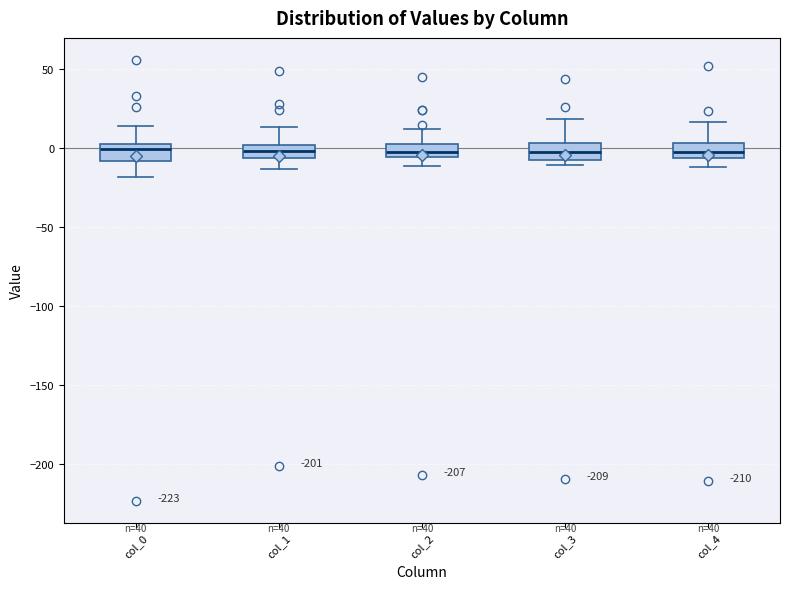

Reading left to right, transcribe this box plot: for each box, give where its median line is, the range the box spans, and where its two whiskers end, as read against the y-axis. The values are not printed on the chart, so give them approximately, as read against the axis.

col_0: median 0, box -10 to 5, whiskers -20 to 15
col_1: median 0 (inside the box), box -5 to 0, whiskers -15 to 15
col_2: median -5 (inside the box), box -5 to 0, whiskers -10 to 10
col_3: median 0, box -5 to 5, whiskers -10 to 20
col_4: median -5 (inside the box), box -5 to 5, whiskers -10 to 15